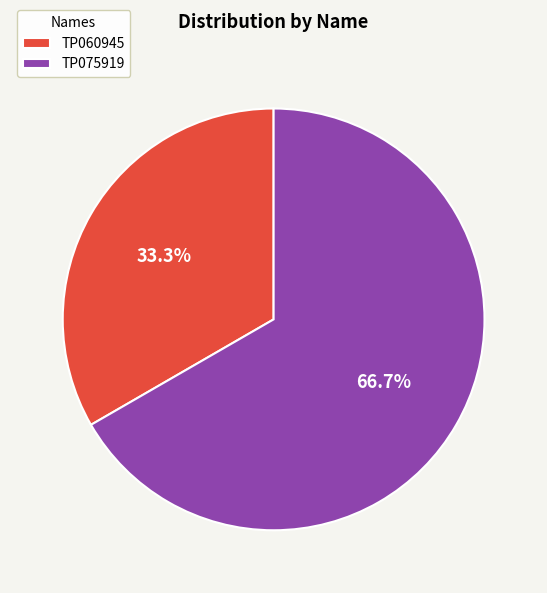

Count the number of slices in the pie.

2